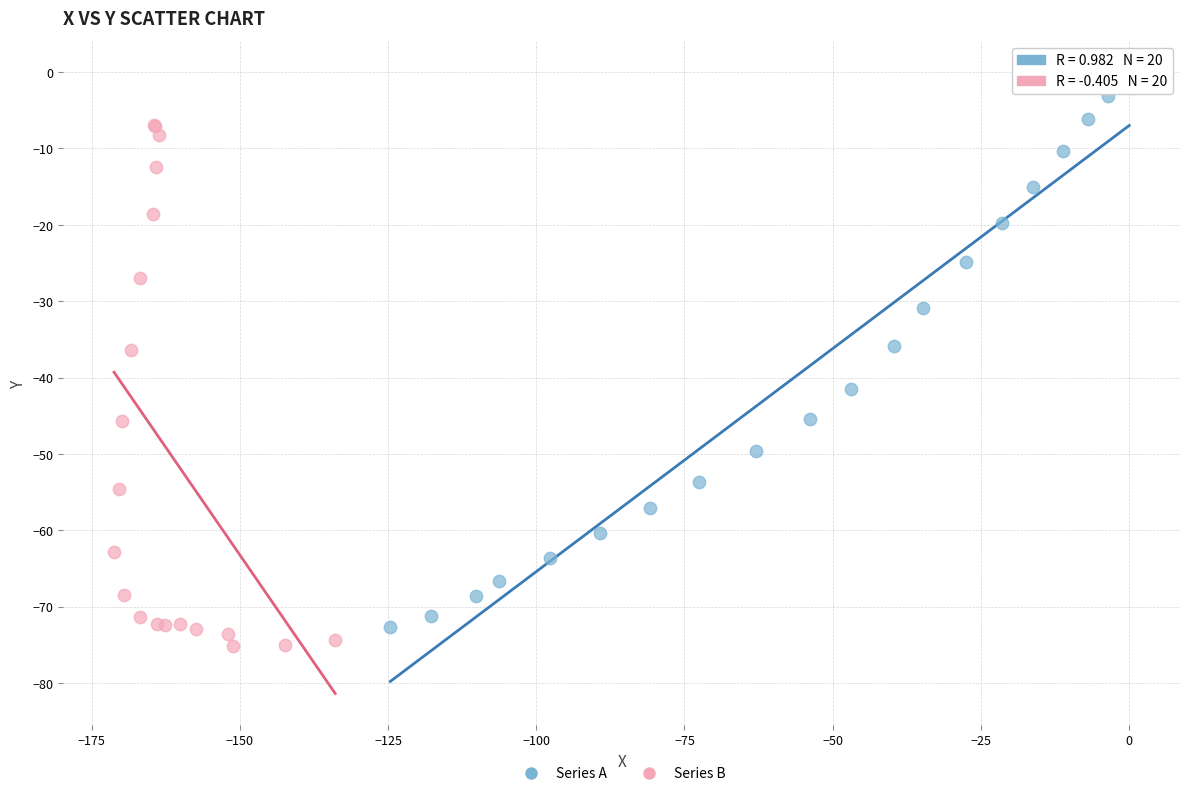

Which series contains the highest Y value?

Series A